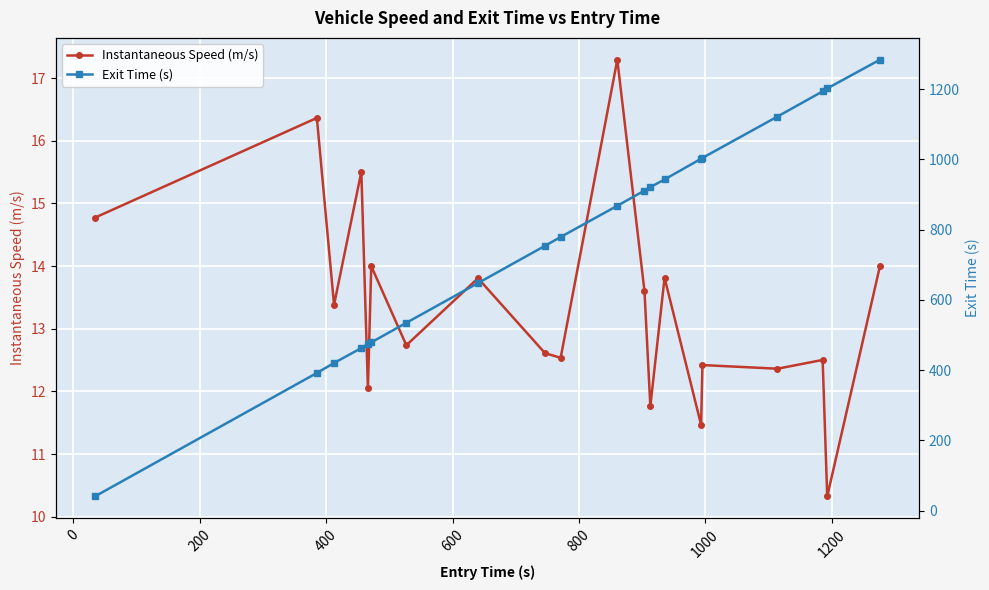

The value of Instantaneous Speed (m/s) at 9 is 12.5. True or false?

True